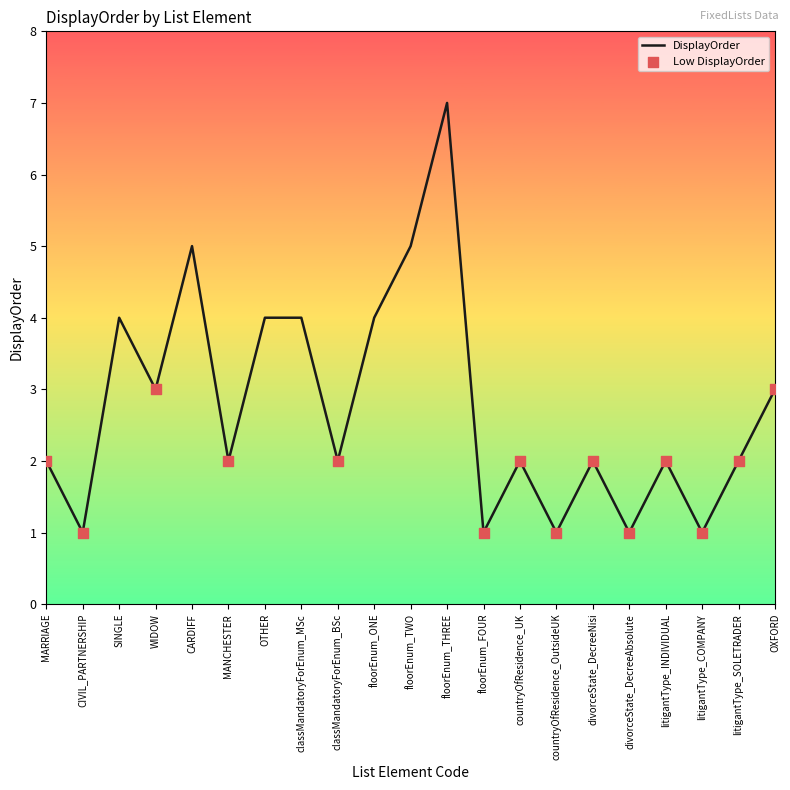

What is the change in value from SINGLE to floorEnum_TWO?

+1